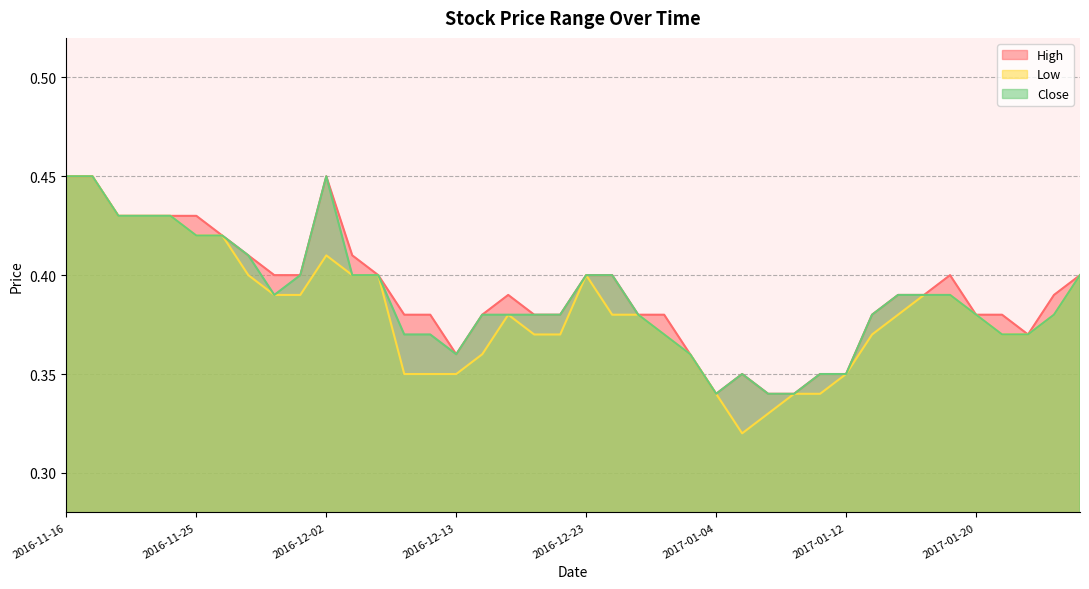

At how many categories does at least one series exceed 0?

40